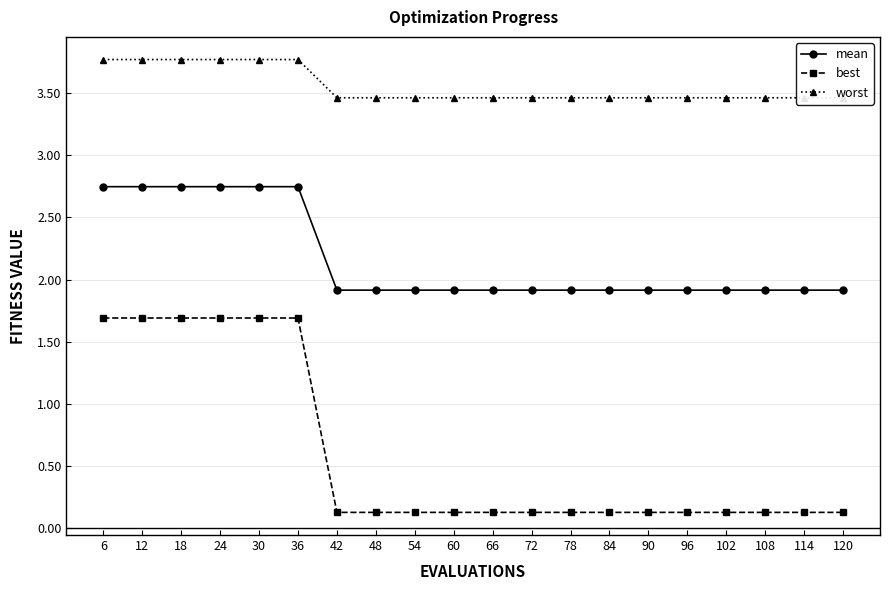

Between 96 and 48, which is larger?

96